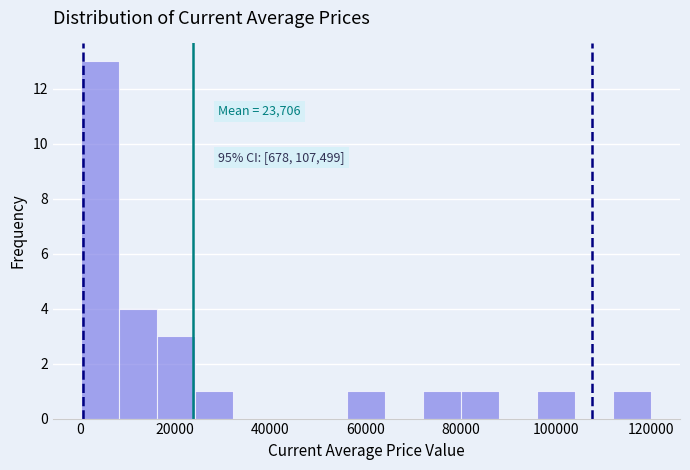

Read against the x-axis, roughly where is the centre of the tallest bar?

4000